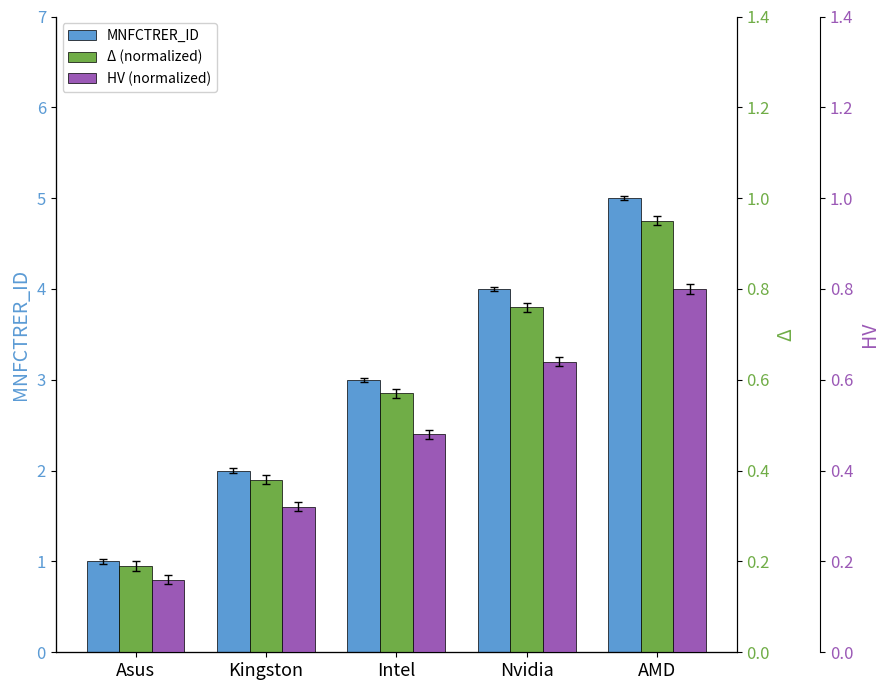

Reading left to right, transcribe all the data shown in this chart.

MNFCTRER_ID: Asus=1.0	Kingston=2.0	Intel=3.0	Nvidia=4.0	AMD=5.0
Delta: Asus=0.2	Kingston=0.4	Intel=0.6	Nvidia=0.8	AMD=0.9
HV: Asus=0.2	Kingston=0.3	Intel=0.5	Nvidia=0.6	AMD=0.8